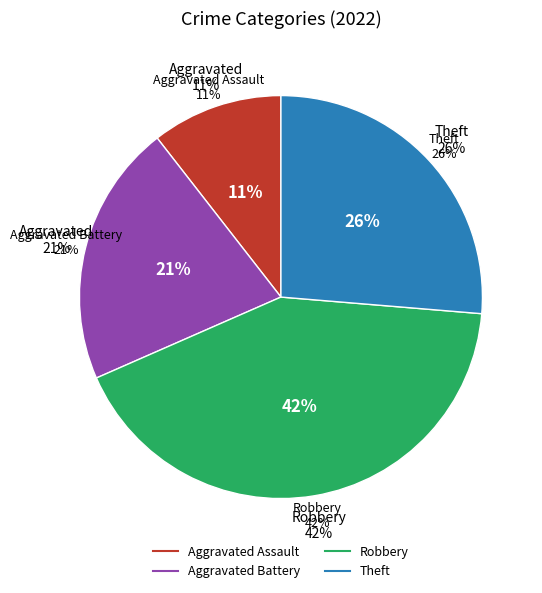

To the nearest percent, what percentage of the pie is Robbery?

42%